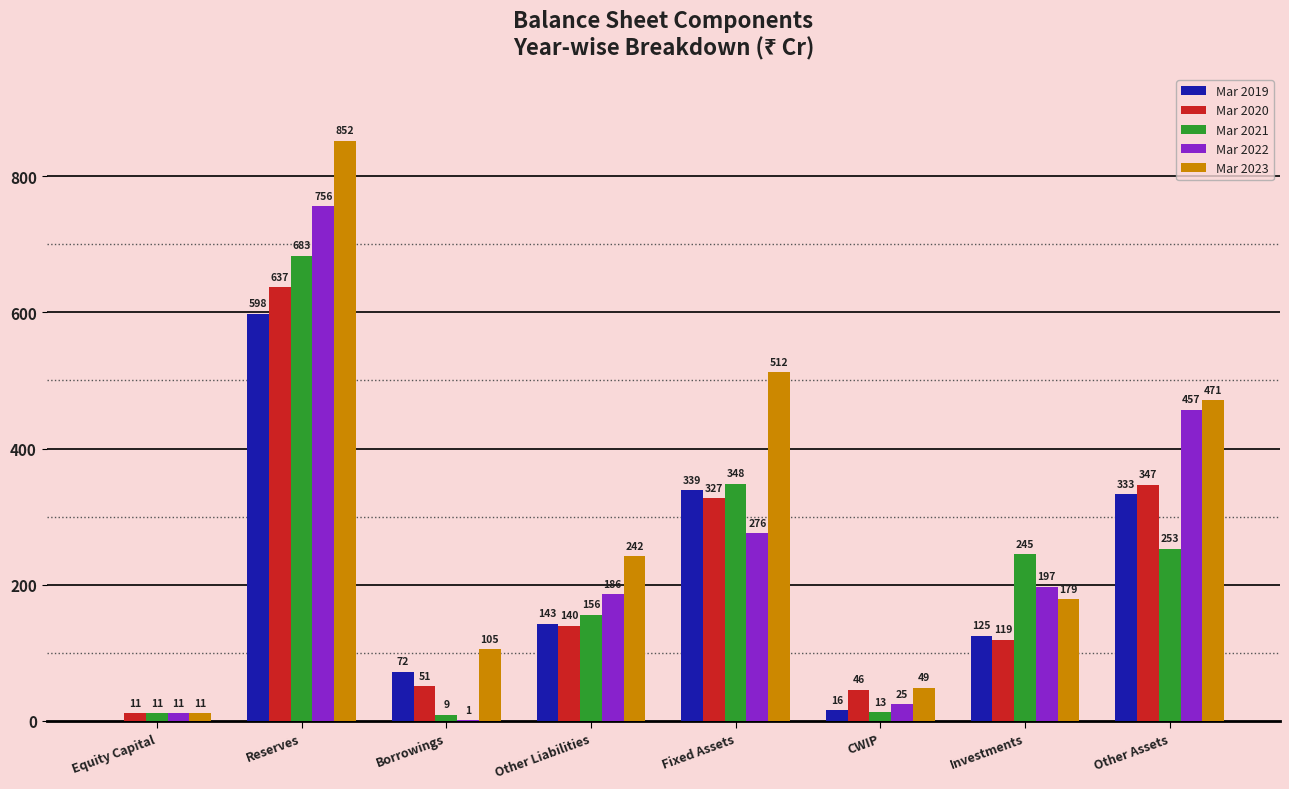

How many distinct data groups are displayed?

5